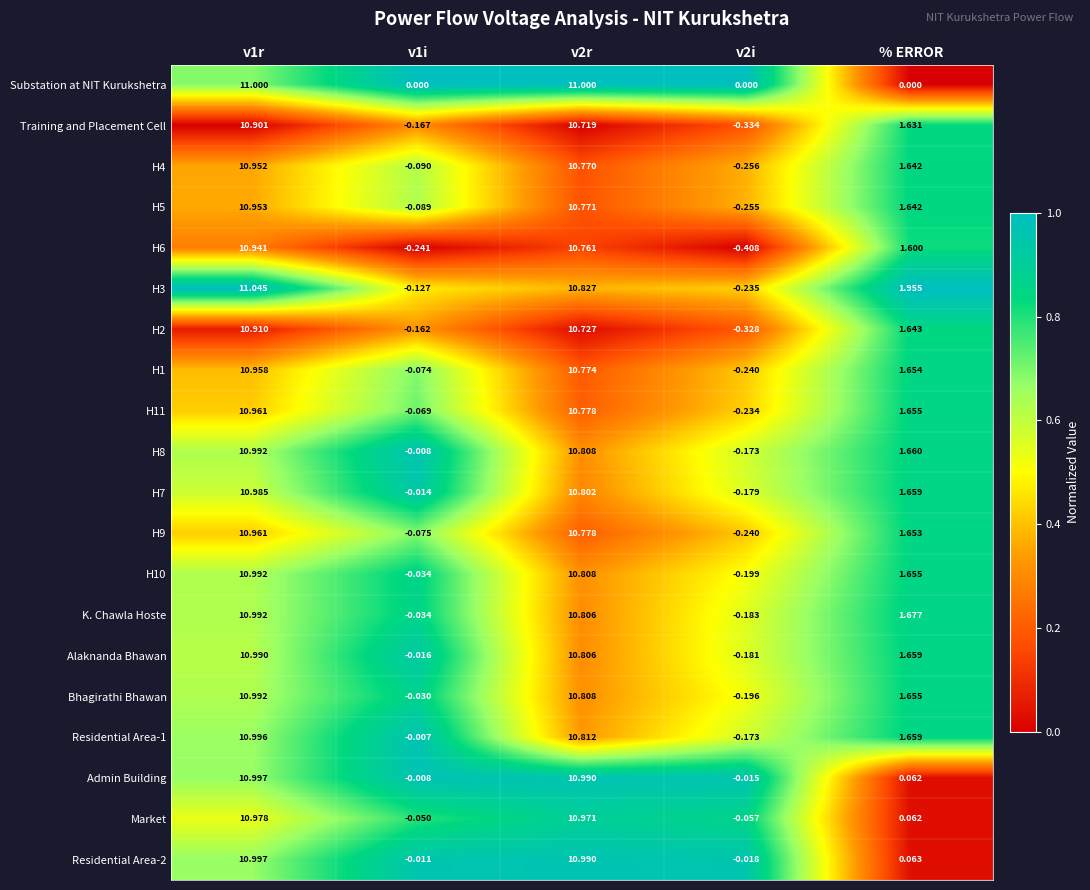

Where is Residential Area-2 nearest to the value 5?

% ERROR